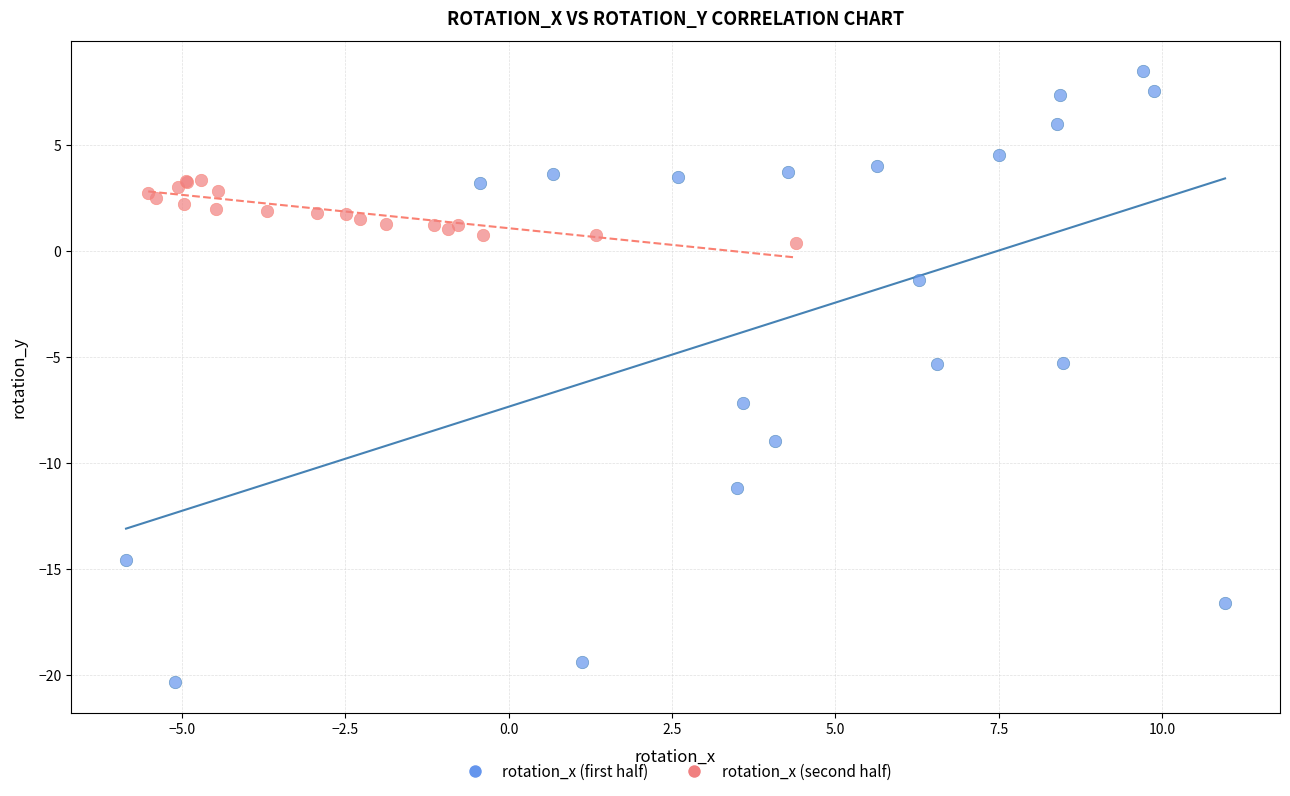

Which series contains the highest Y value?

rotation_x (first half)